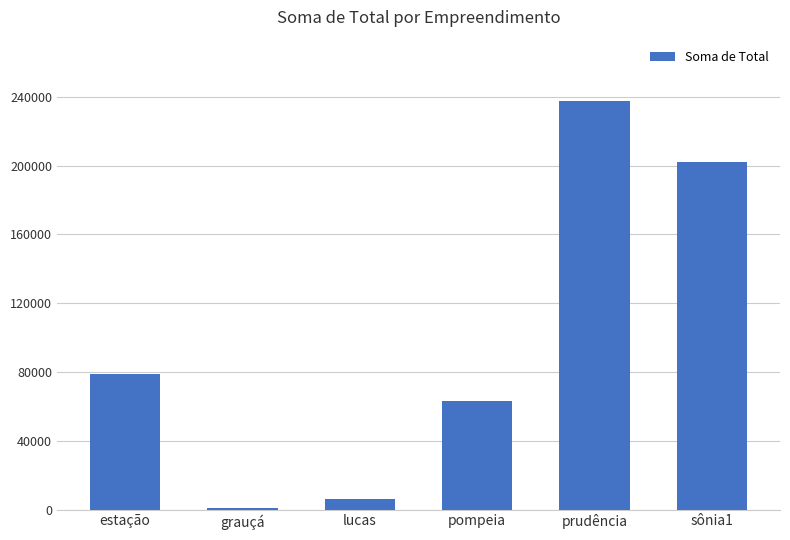

True or false: the data shows 21110.6 at estação.

False